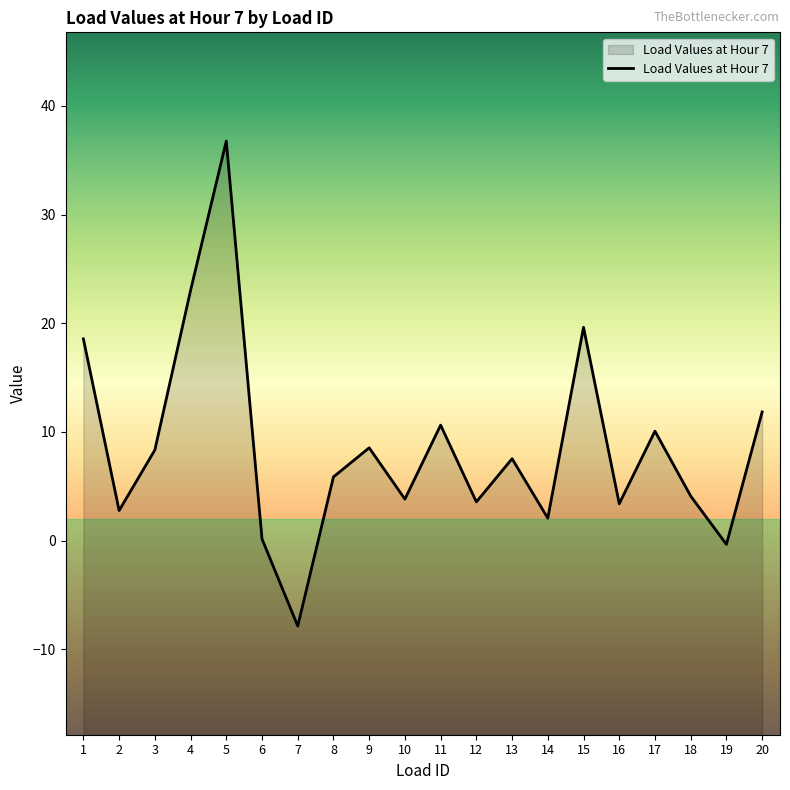

What is the smallest value displayed?

-7.9